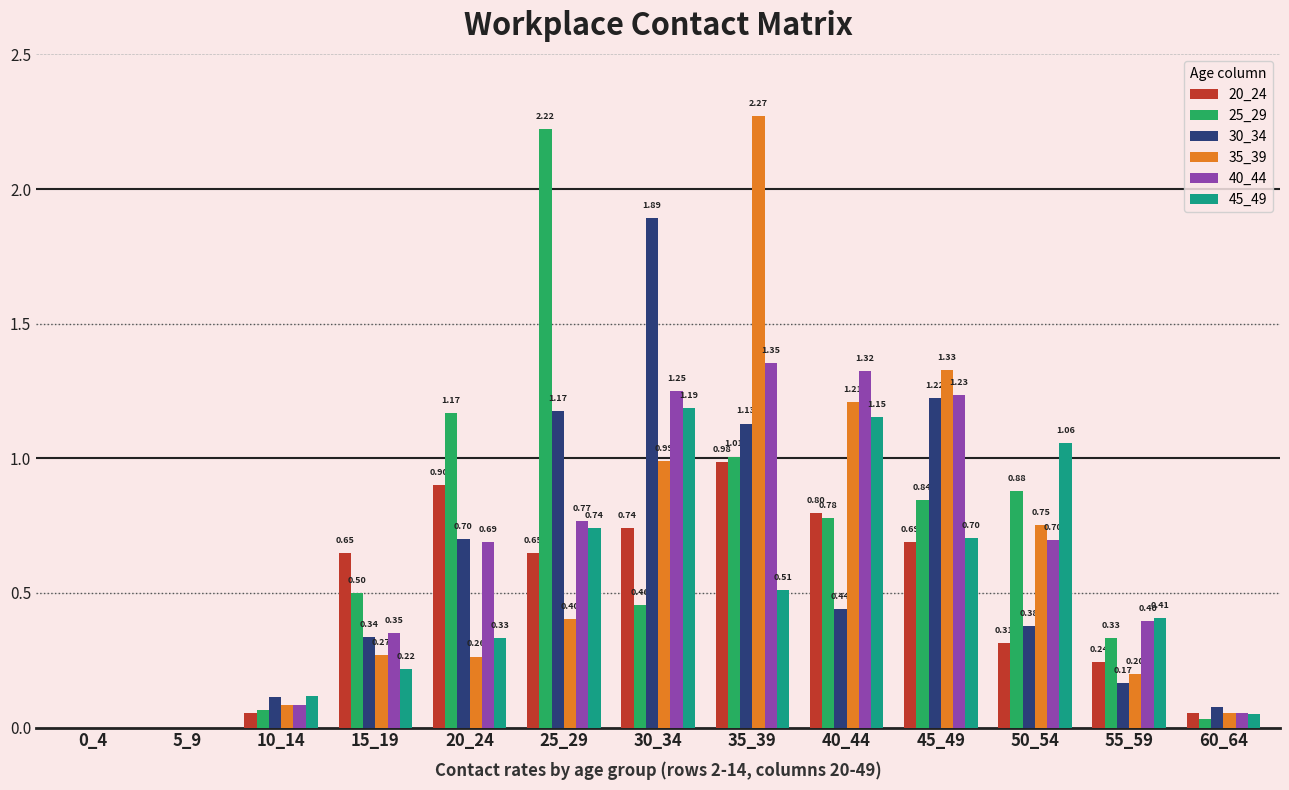

The value of 45_49 at 5_9 is 0.6. True or false?

False